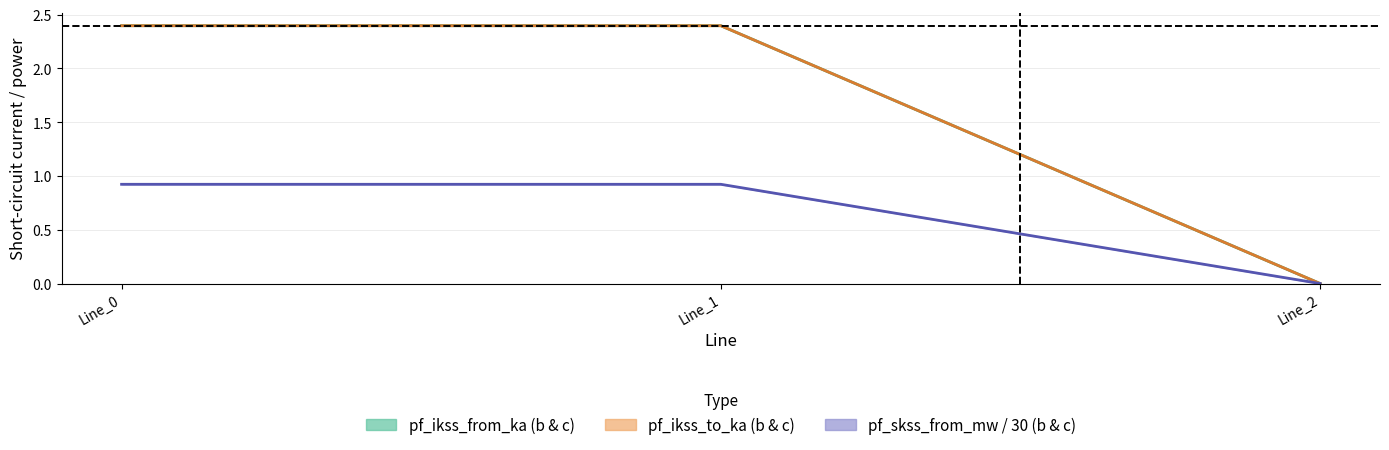

What is the sum of all pf_skss_from_mw / 30 (b & c) values?

1.8